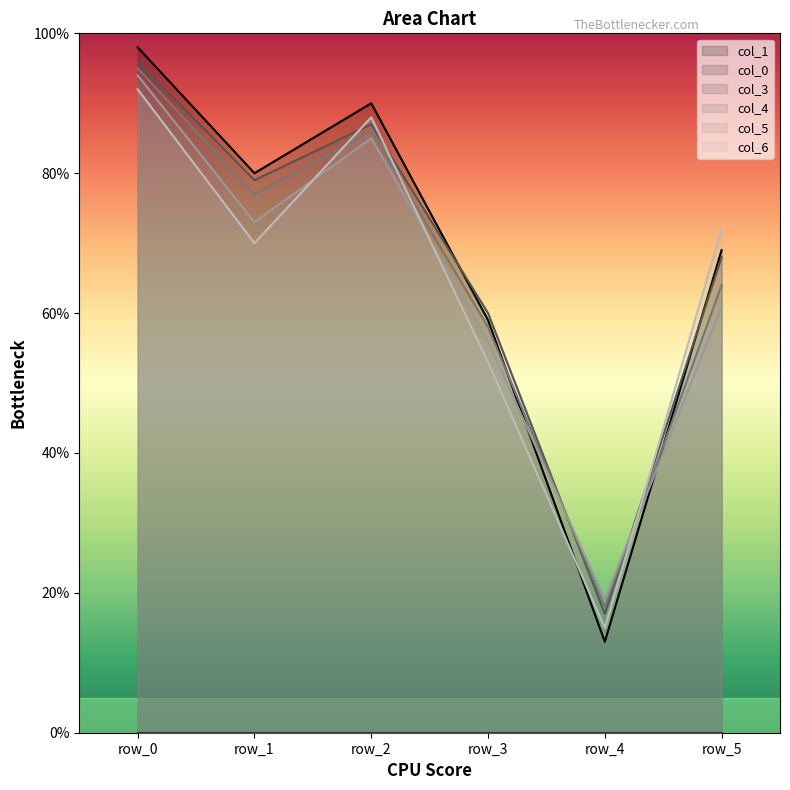

True or false: col_5 has a value of 19 at row_4.

True